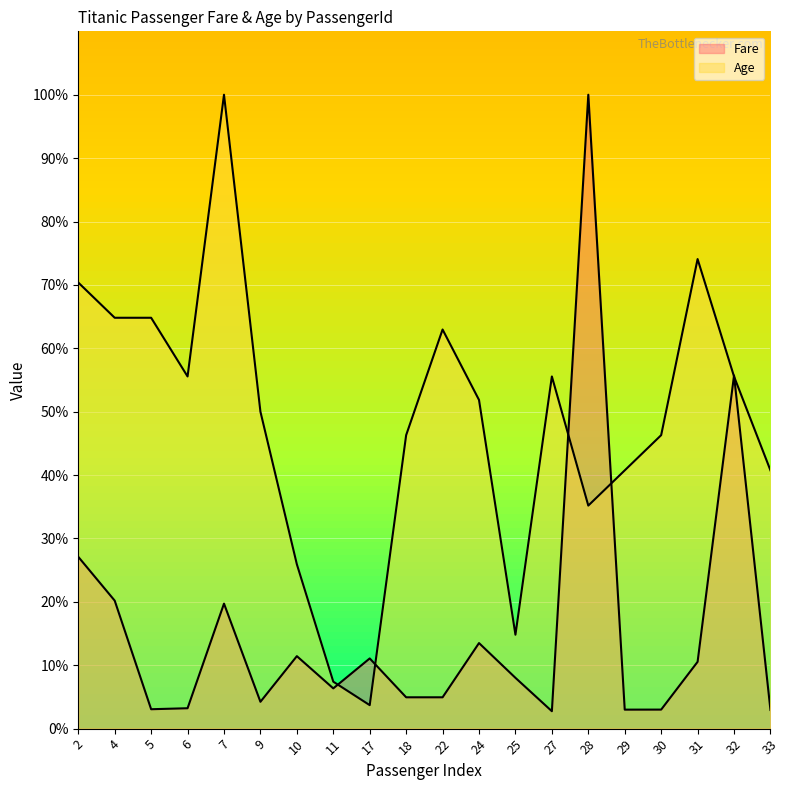

What is the difference between the Fare values at 18 and 9?

0.7